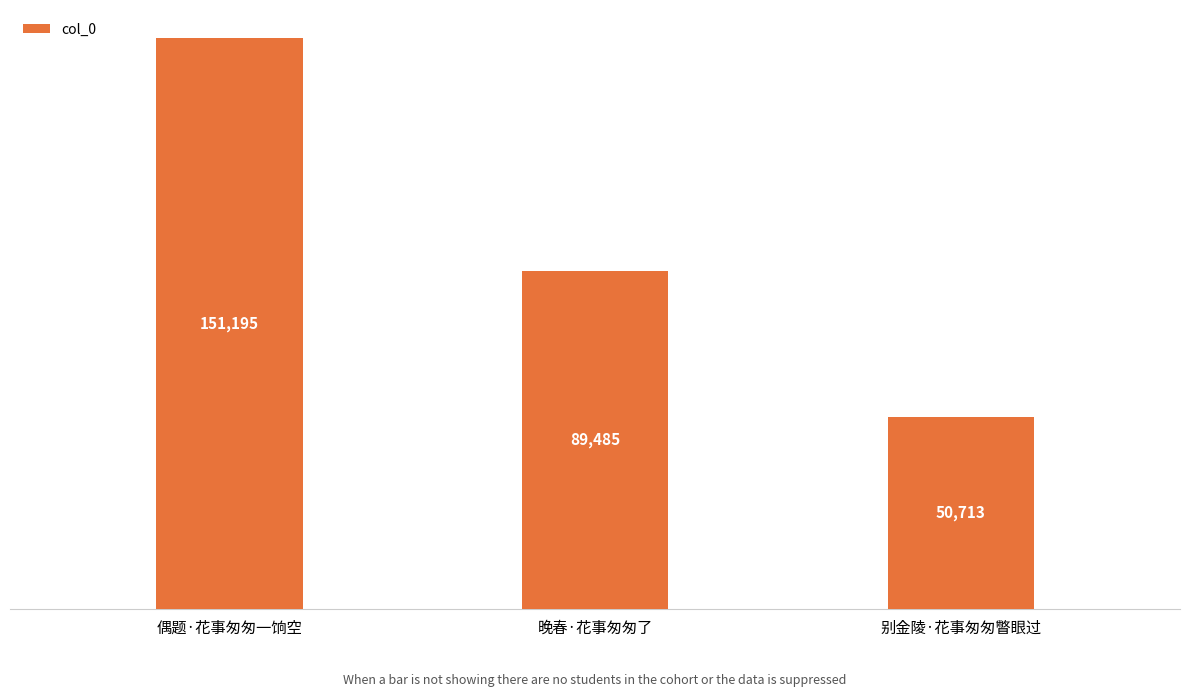

Reading left to right, what are all the values shown in this chart?

偶题·花事匆匆一饷空=151195	晚春·花事匆匆了=89485	别金陵·花事匆匆瞥眼过=50713